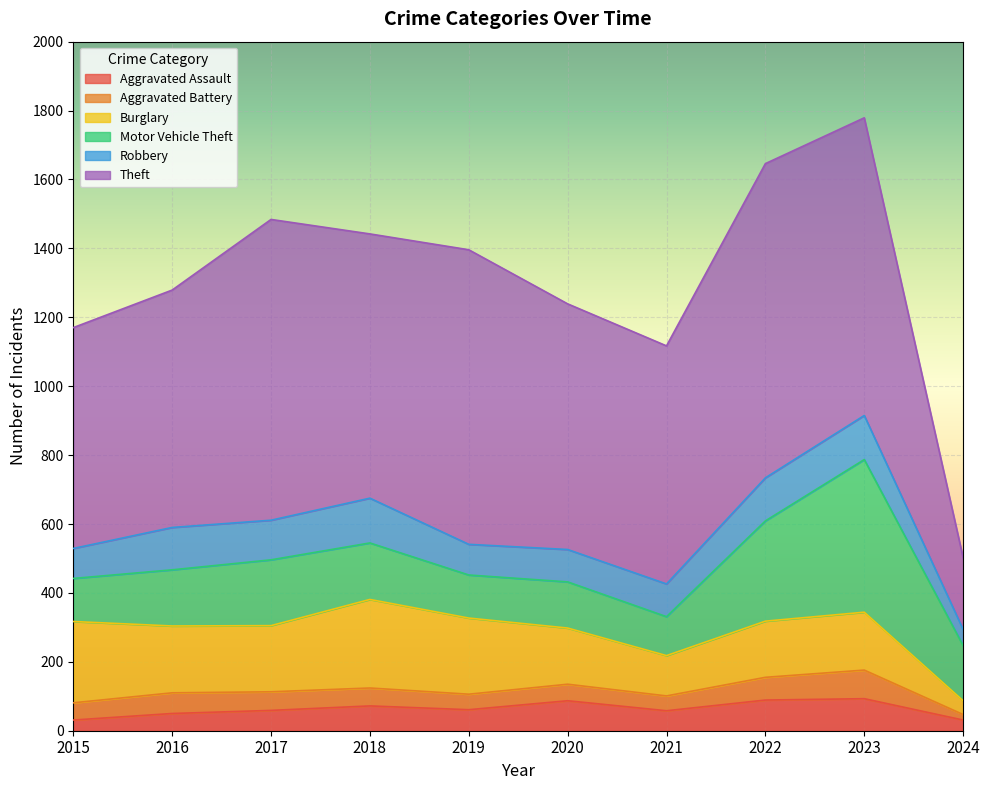

The Robbery series shows 87 at 2015. True or false?

True